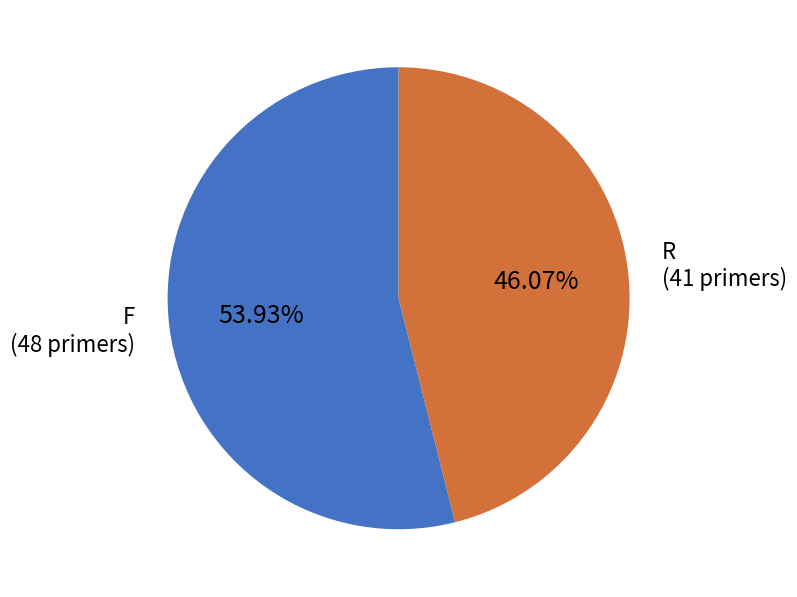

Is it true that R is 46% of the pie?

True